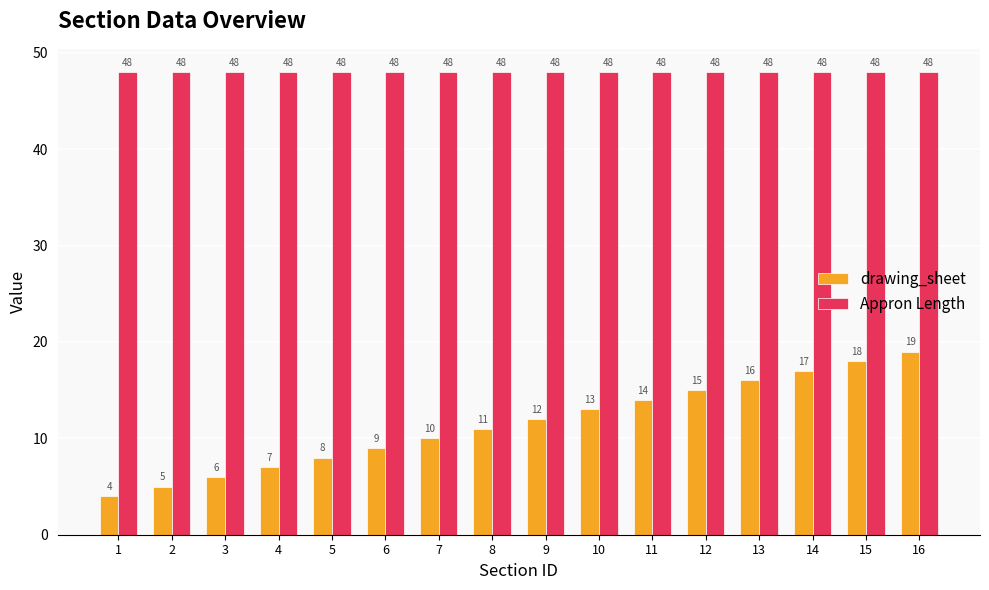

Rank the series by their average value, from highest to lowest.

Appron Length, drawing_sheet